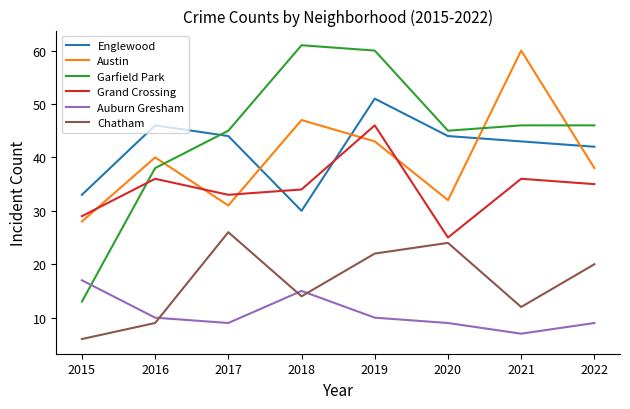

What is the approximate value of Garfield Park at 2022?

46